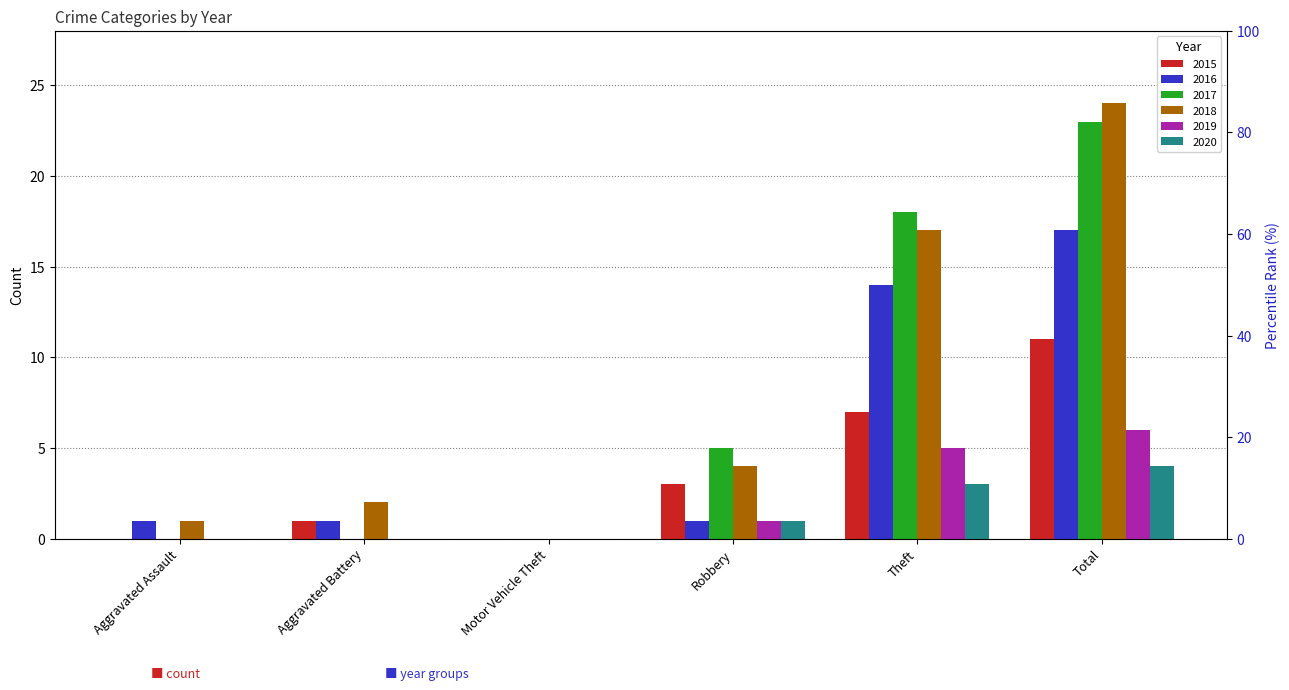

How many data points in 2019 are above 1?

2